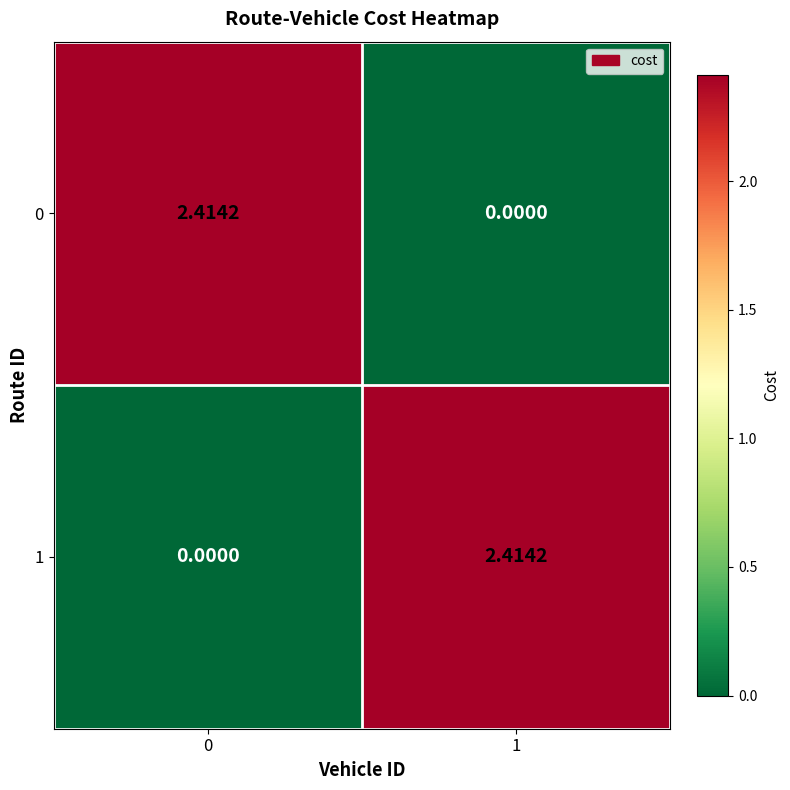

How many data points does each series have?

2